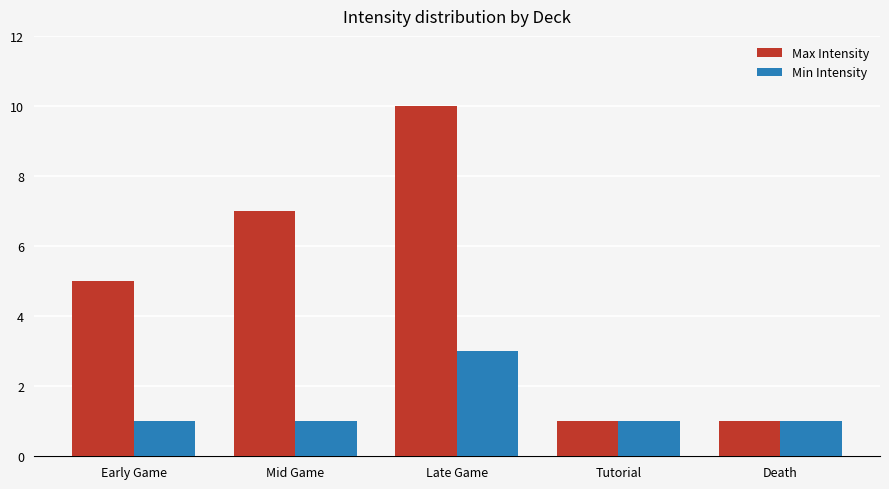

Is it true that Max Intensity equals 2 at Early Game?

False